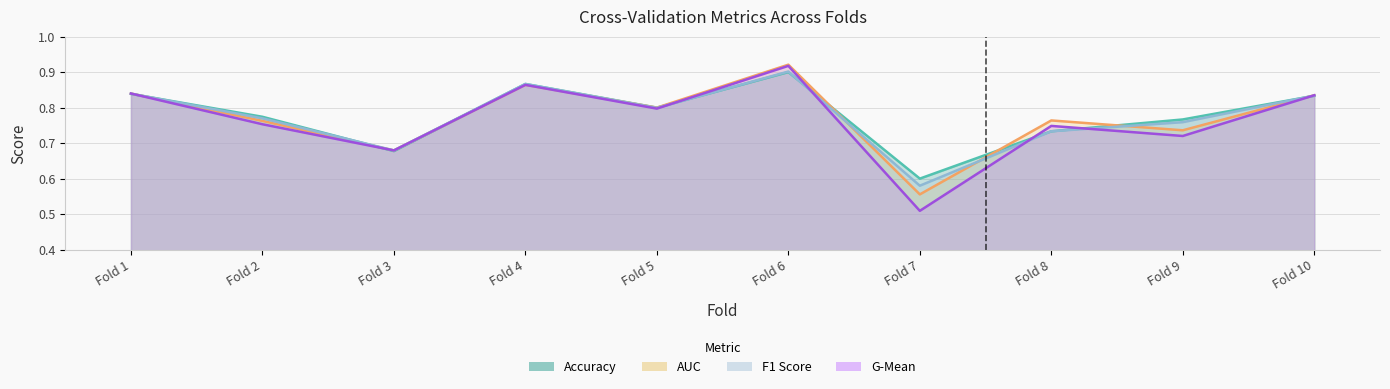

What is the value of the accuracy point at the 8th from the left?

0.7